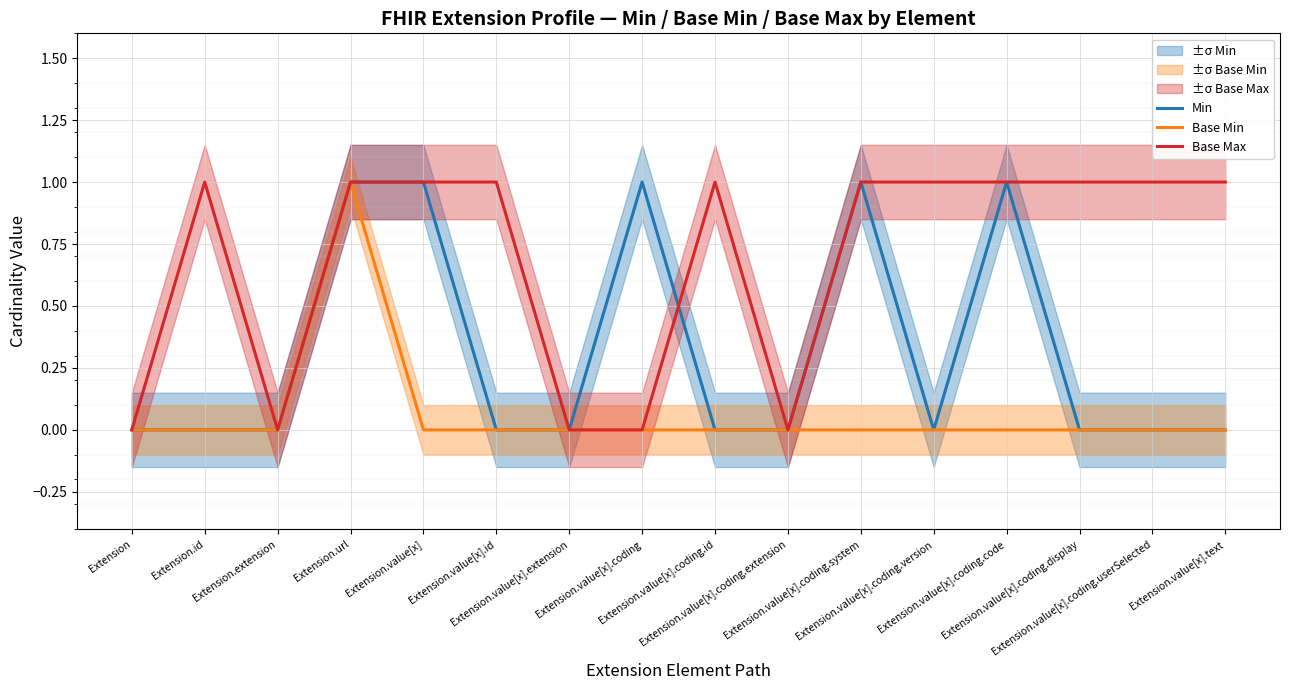

Which series has the largest range (max minus min)?

Min